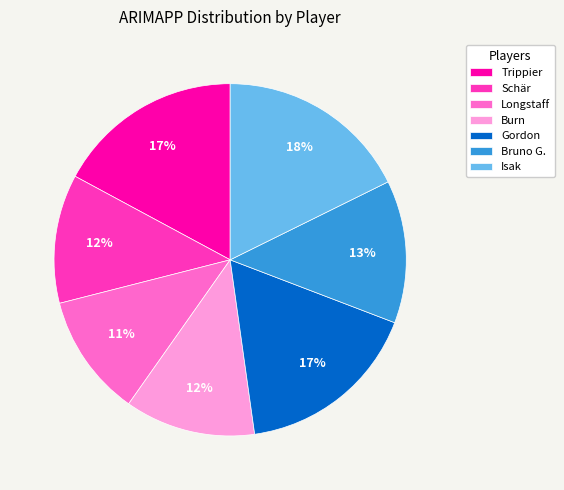

Count the number of slices in the pie.

7